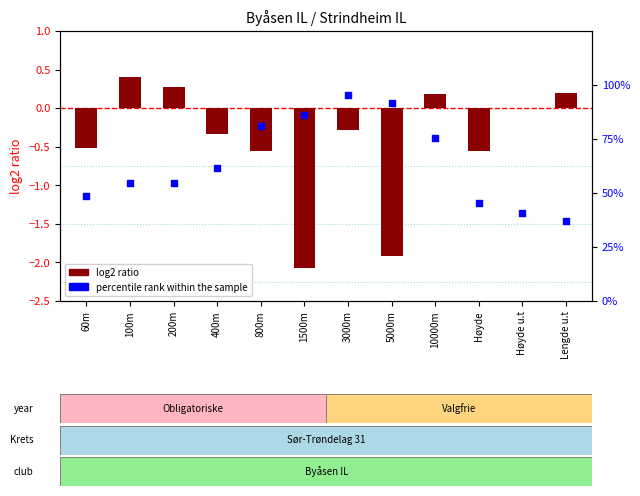

Which series reaches the minimum Y coordinate?

log2 ratio